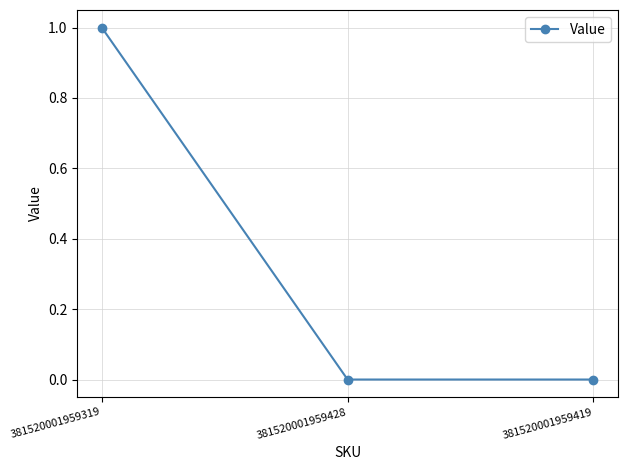

How many categories are shown in the chart?

3